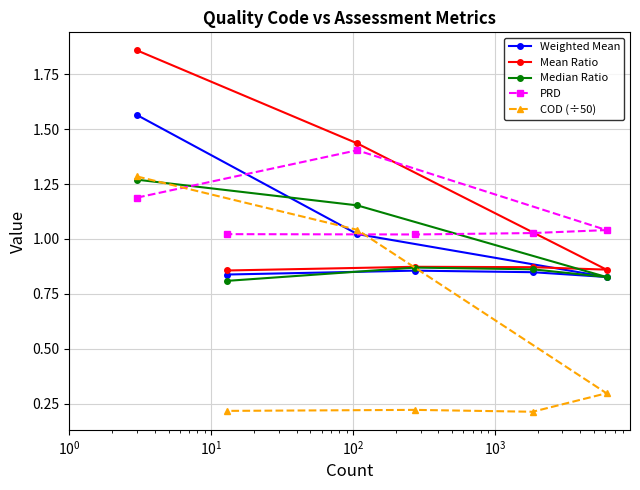

Which series has the largest range (max minus min)?

COD (÷50)